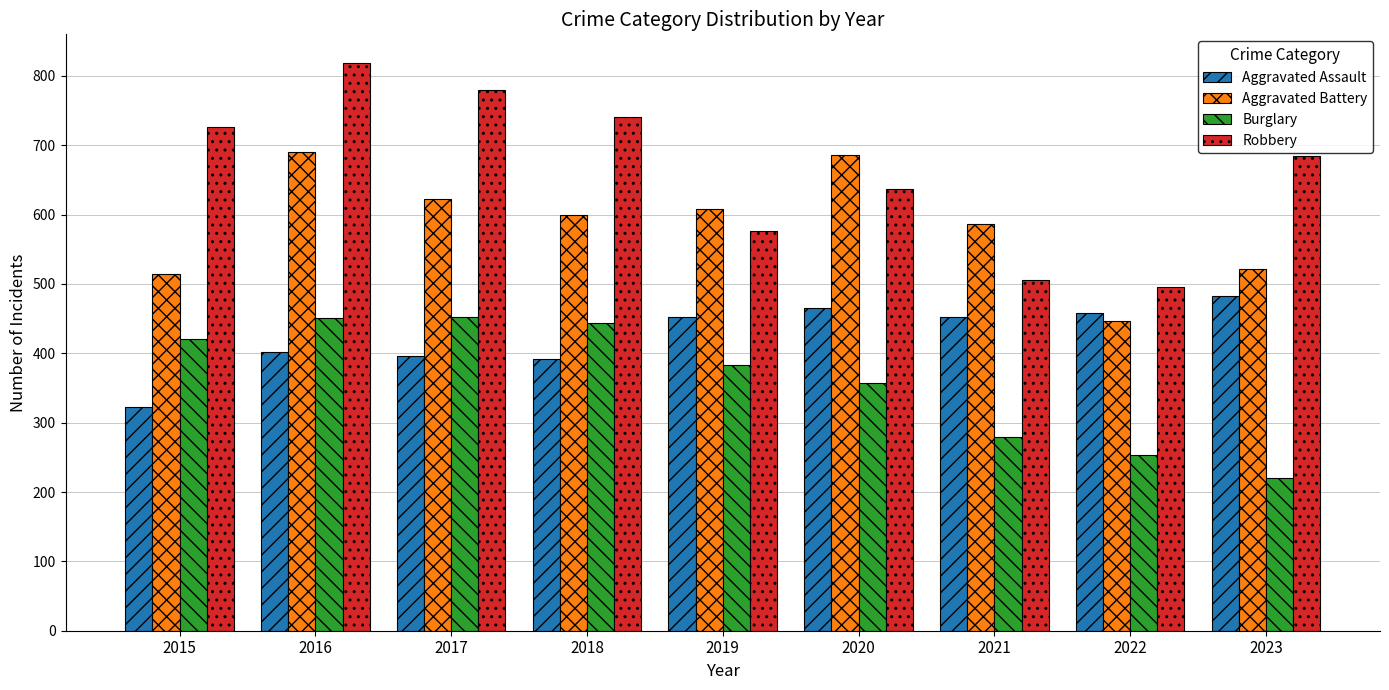

Is the value of Aggravated Battery at 2021 greater than the value of Robbery at 2017?

No